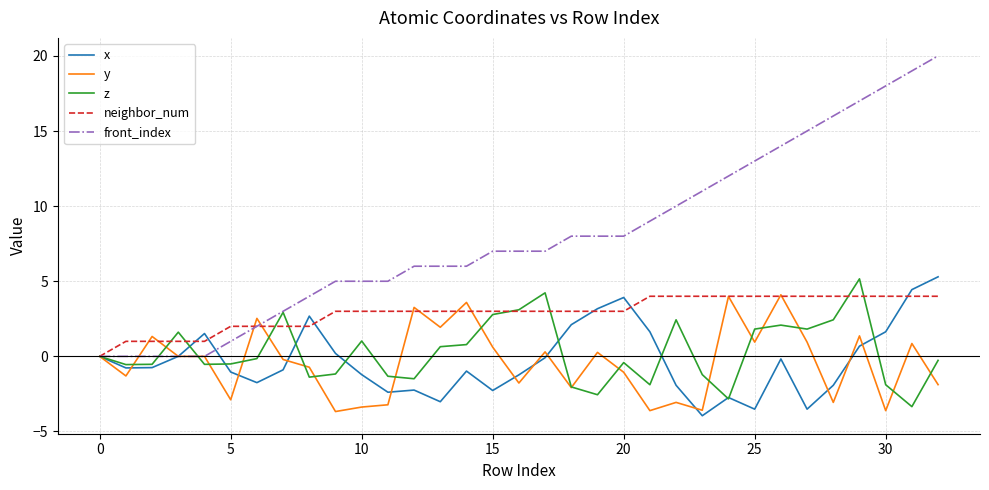

What is the difference between the second highest and minimum values in the x series?

8.4